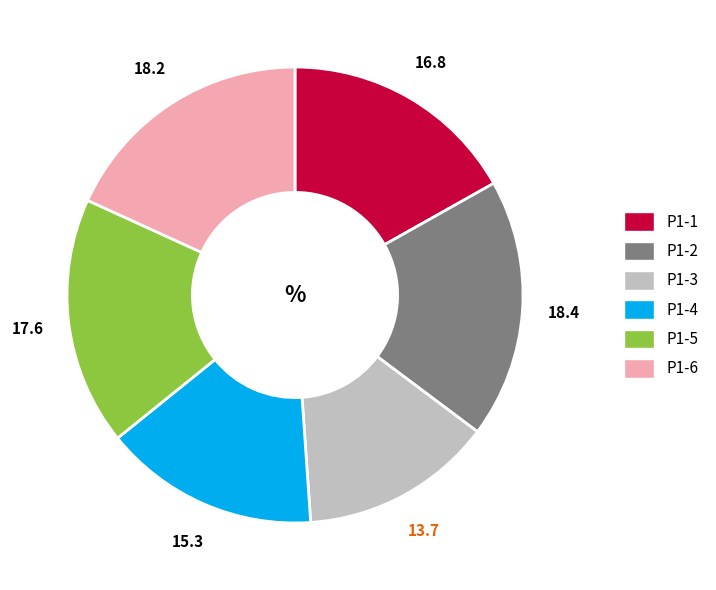

How many slices are in this pie chart?

6